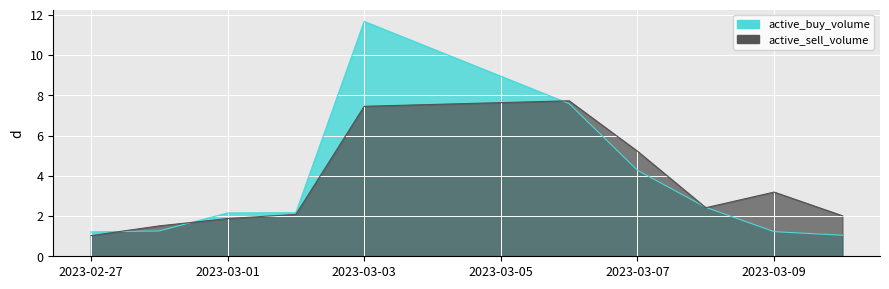

What position from the left is 2023-03-09?

9